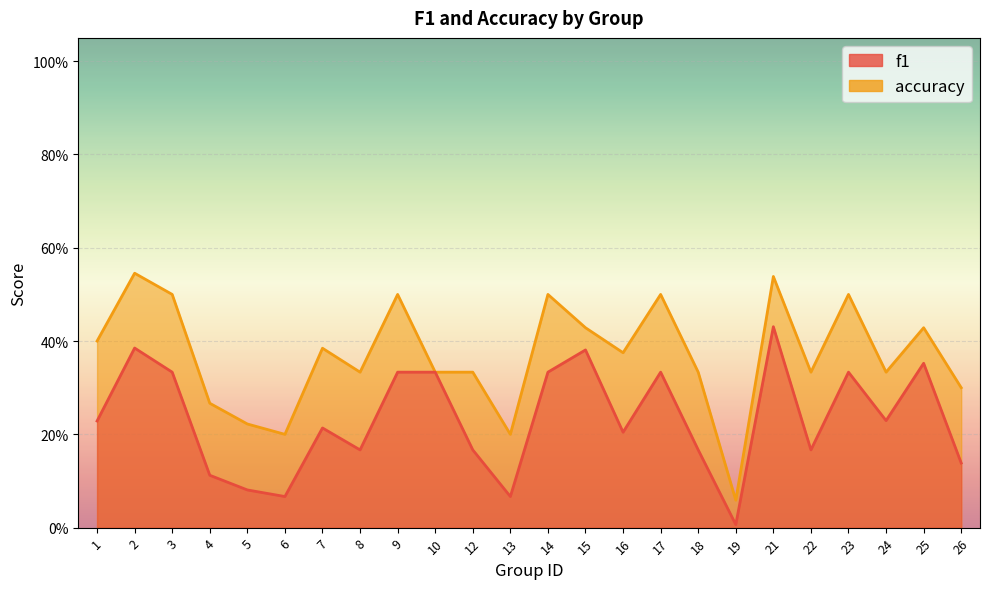

What is the value of the f1 point at the 20th from the left?

0.2